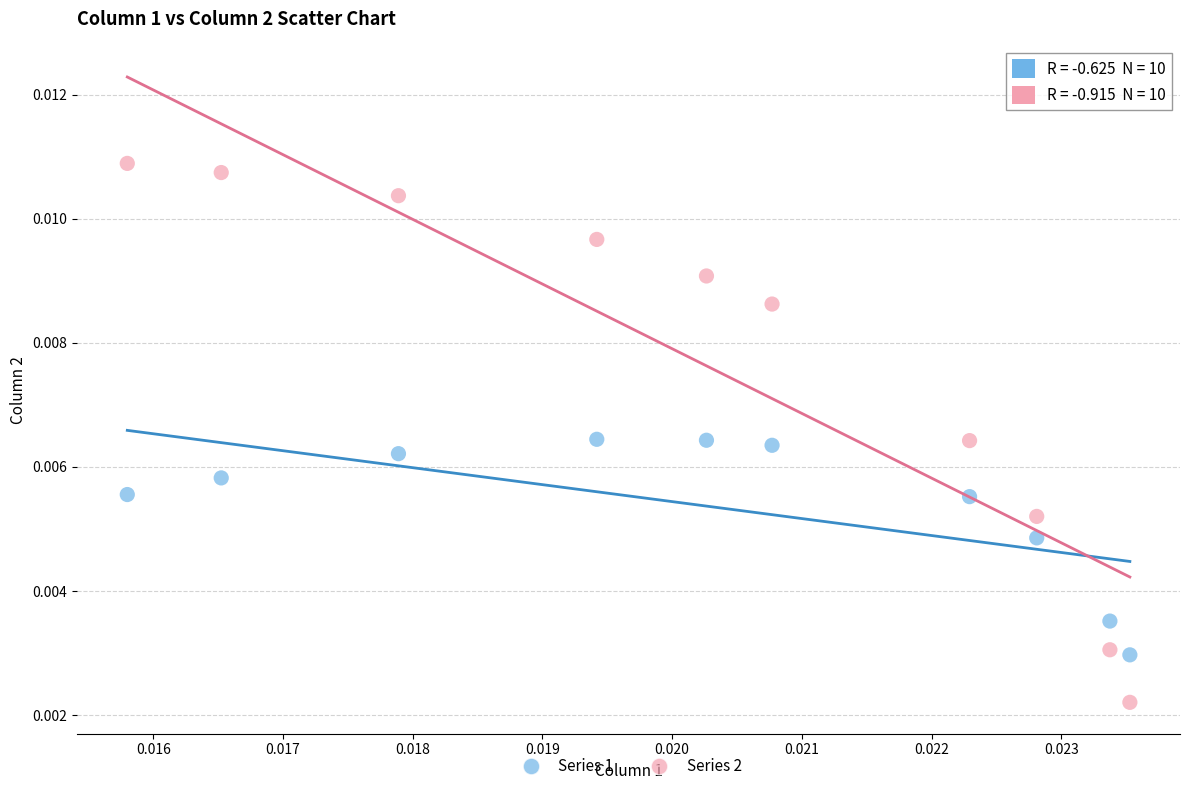

Which series has the widest spread of Y values?

Series 2